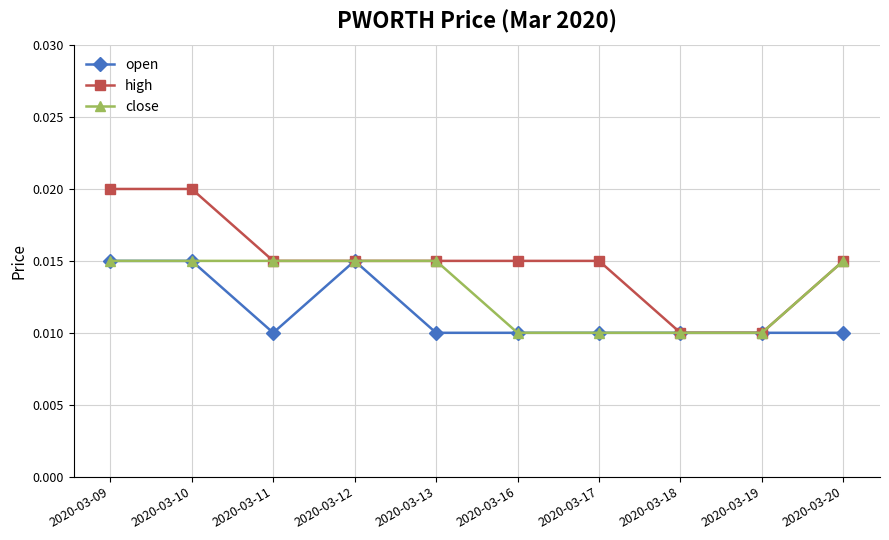

Which series has the widest spread of values?

high